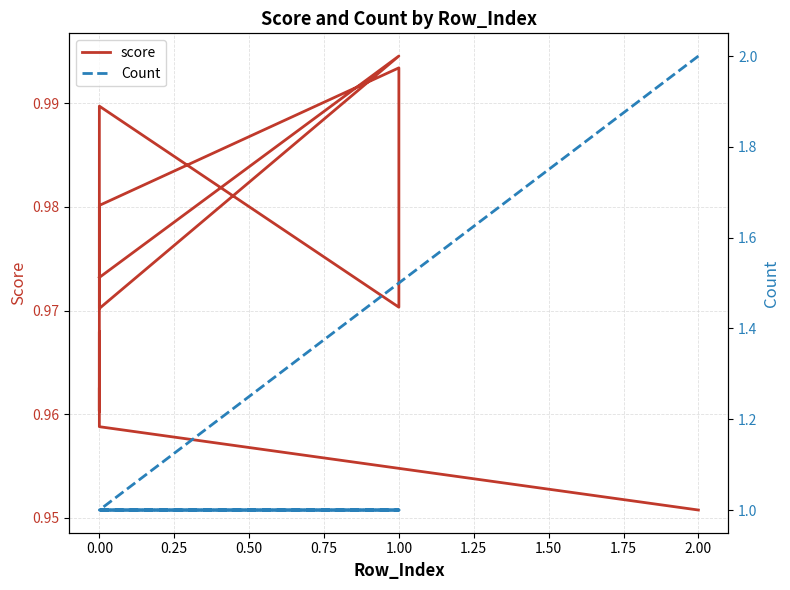

What is the value of the score point at the 4th from the left?

1.0